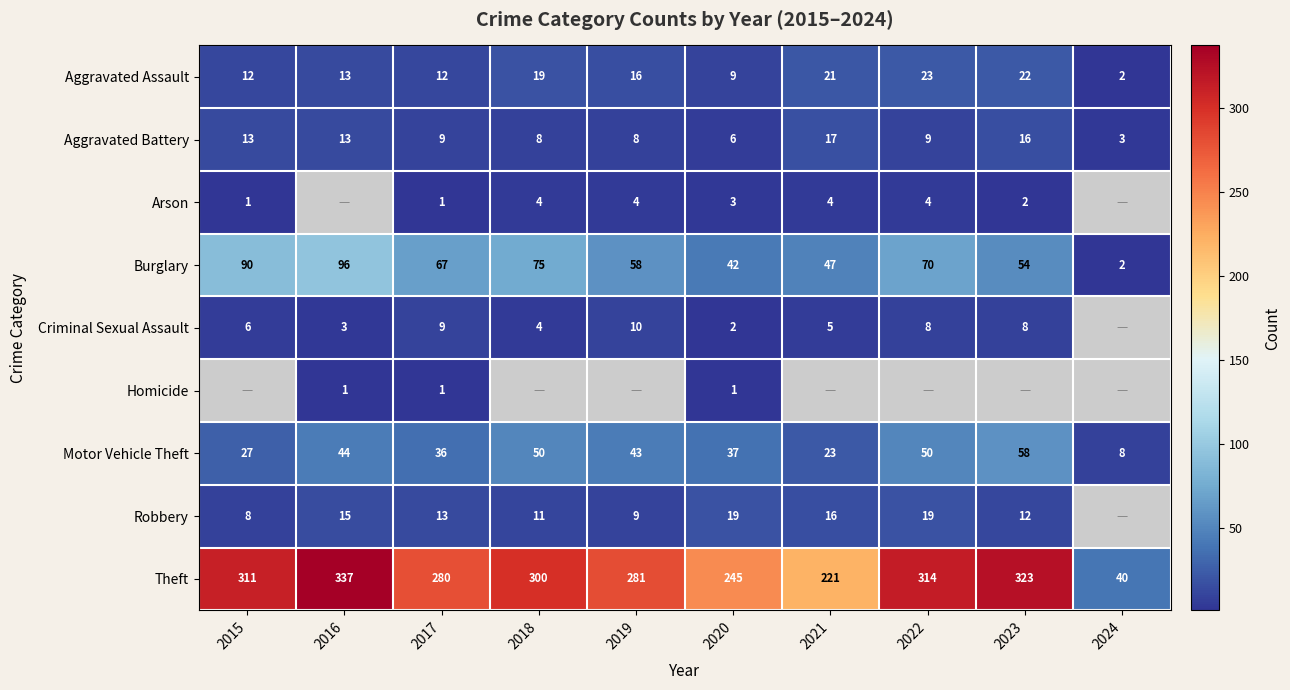

Is the value of Aggravated Assault at 2017 greater than the value of Aggravated Battery at 2015?

No